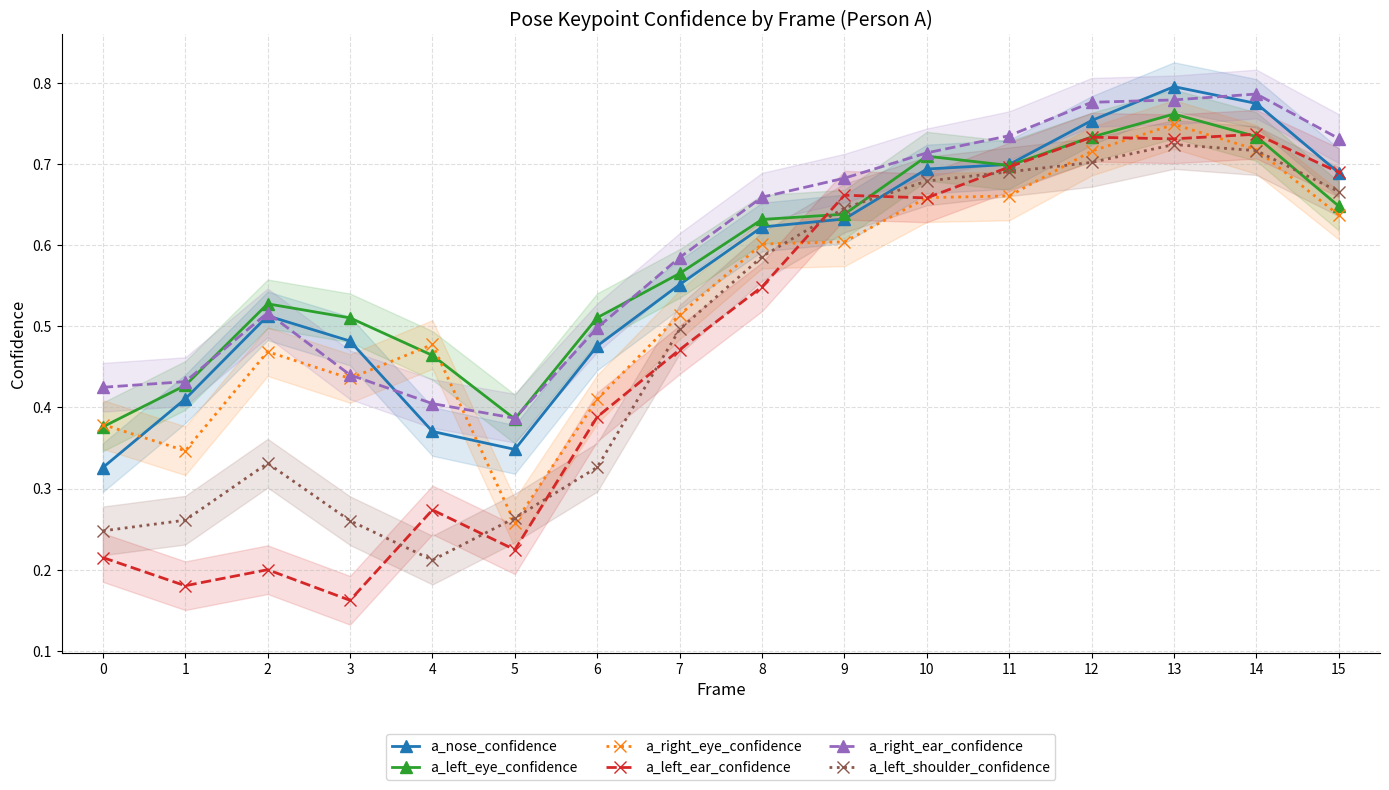

True or false: a_left_shoulder_confidence and a_right_ear_confidence intersect in this chart.

False